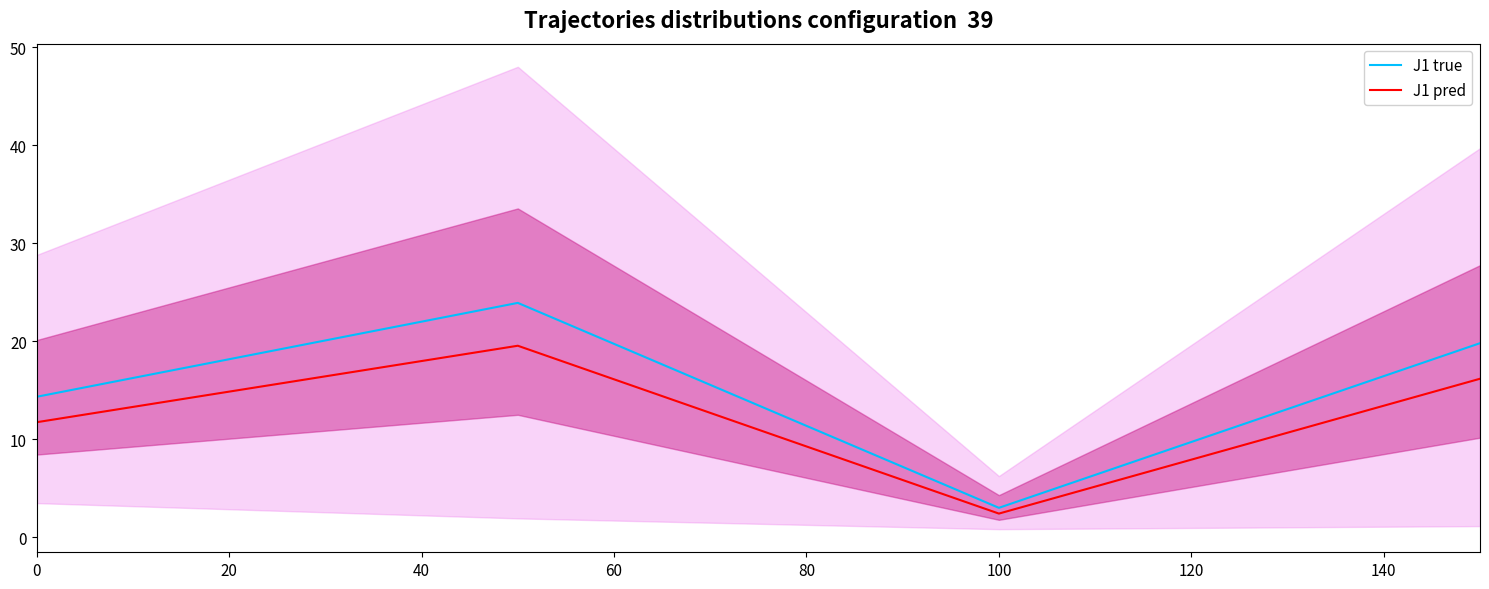

The value of J1 pred at 100 is 2.4. True or false?

True